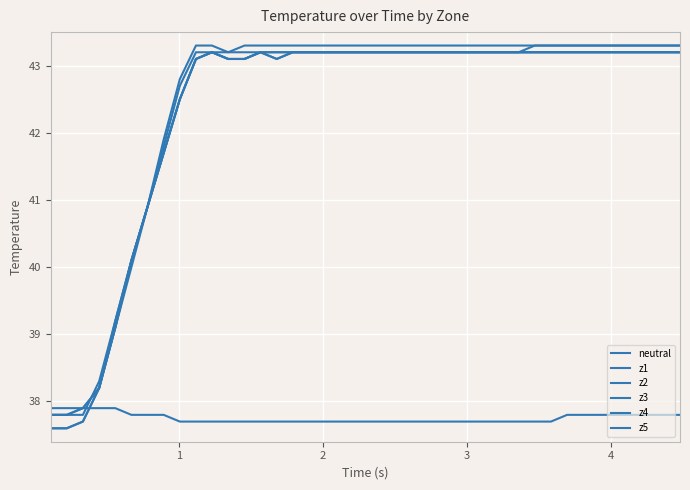

True or false: z3 and z5 intersect in this chart.

False